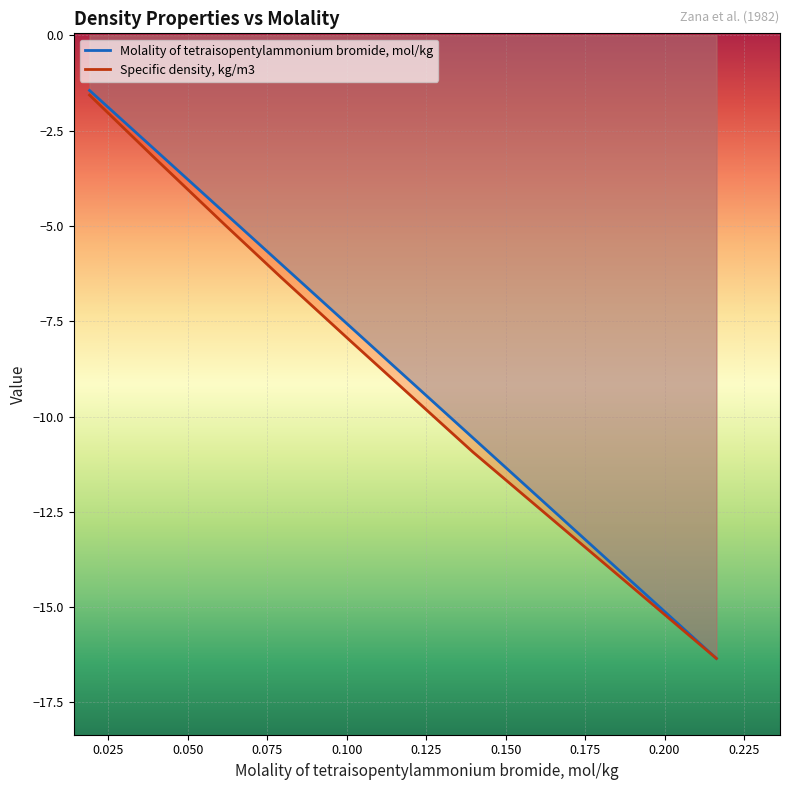

How many data points in Molality of tetraisopentylammonium bromide, mol/kg are less than -5?

4